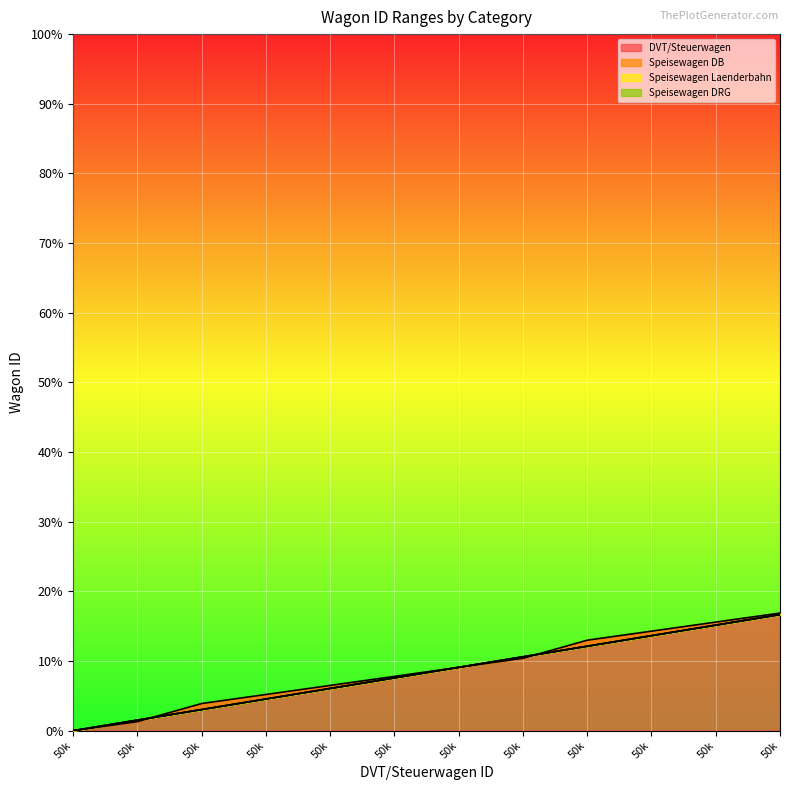

Which series has the largest range (max minus min)?

DVT/Steuerwagen